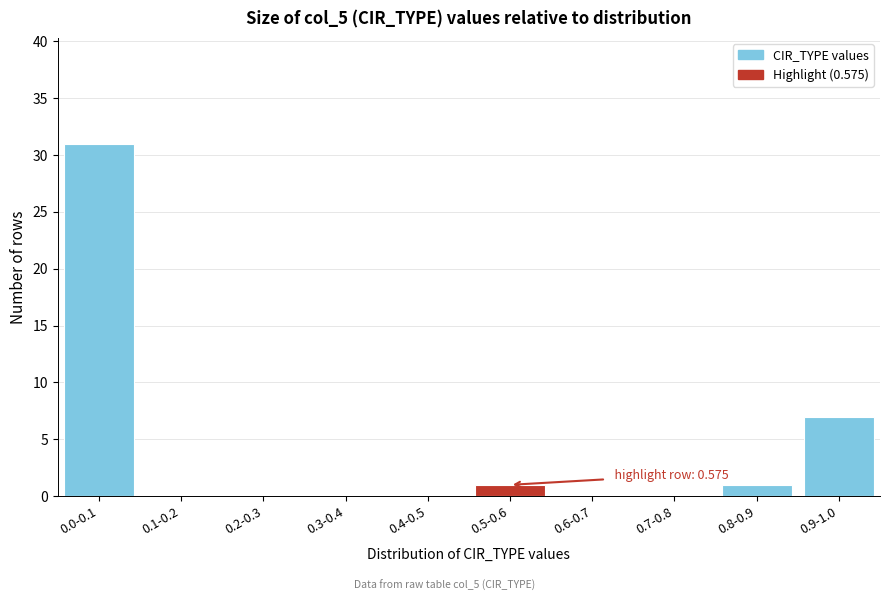

Reading left to right, list all the values displayed in this chart.

0.0-0.1=31	0.1-0.2=0	0.2-0.3=0	0.3-0.4=0	0.4-0.5=0	0.5-0.6=1	0.6-0.7=0	0.7-0.8=0	0.8-0.9=1	0.9-1.0=7